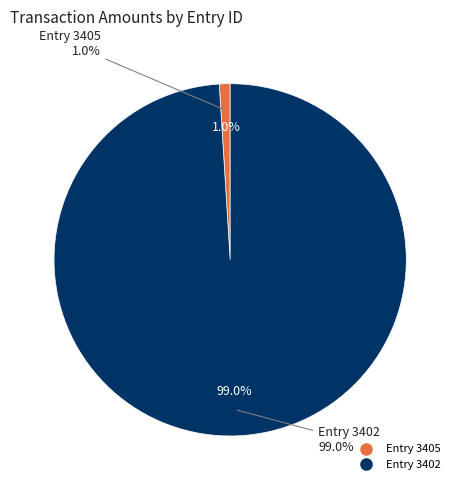

Which slice represents more than half of the pie?

3402